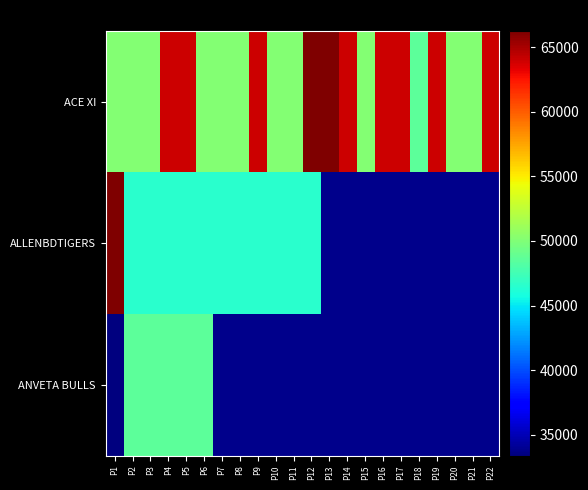

Where is ACE XI nearest to the value 57432?

P22